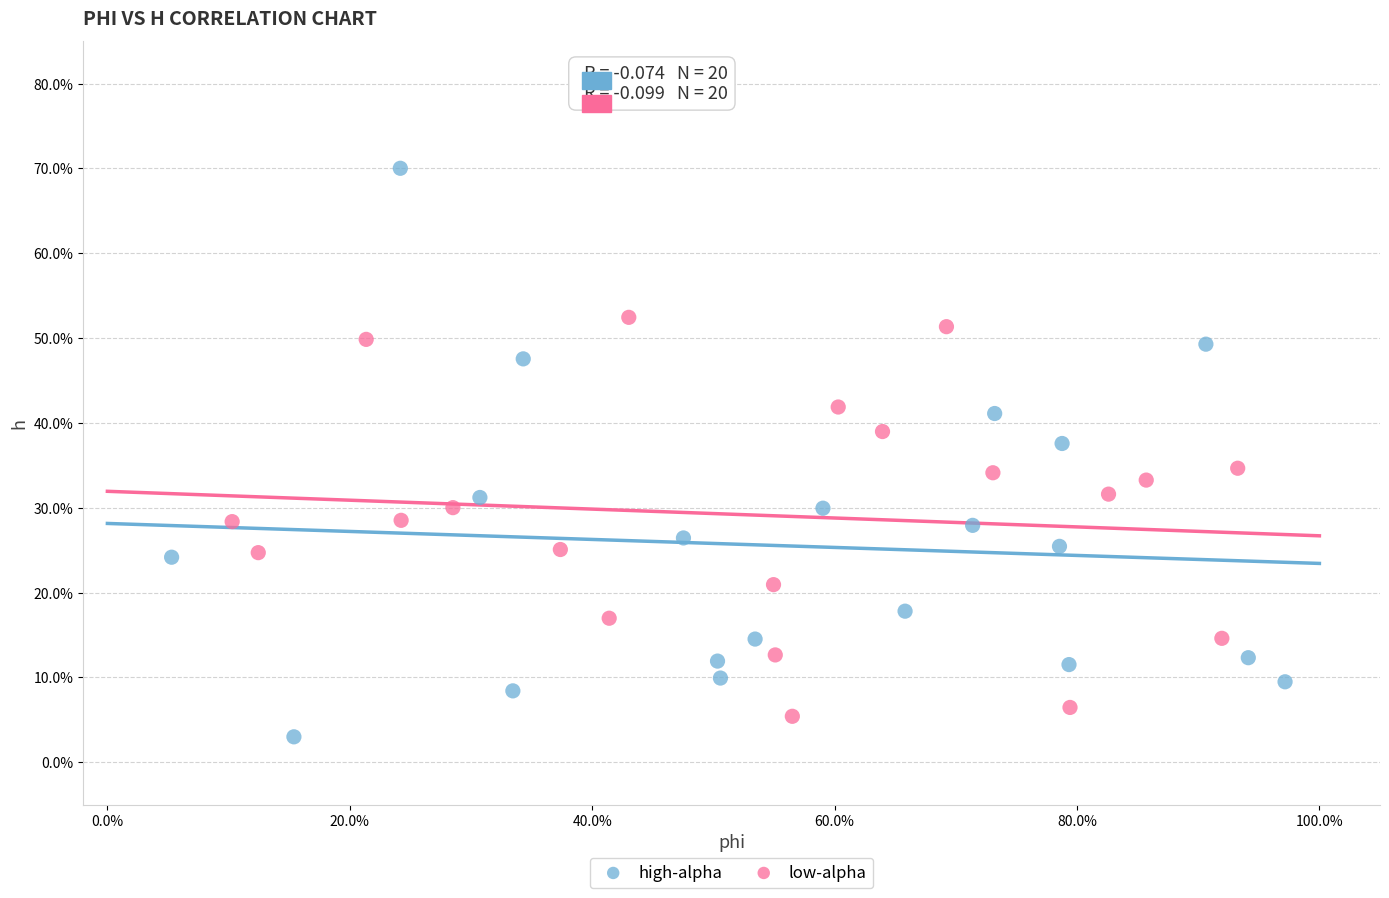

Which series contains the lowest Y value?

high-alpha